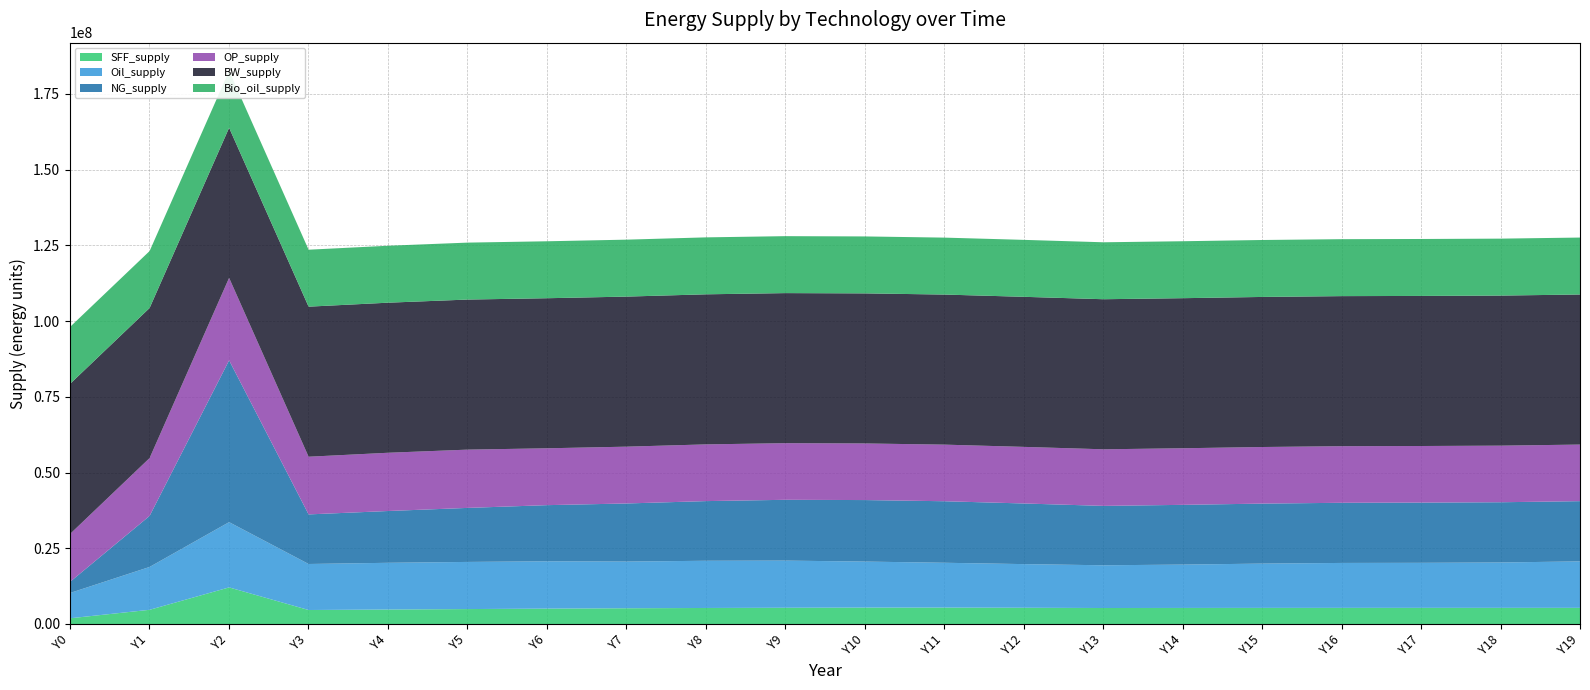

Which series has the largest total across all categories?

BW_supply